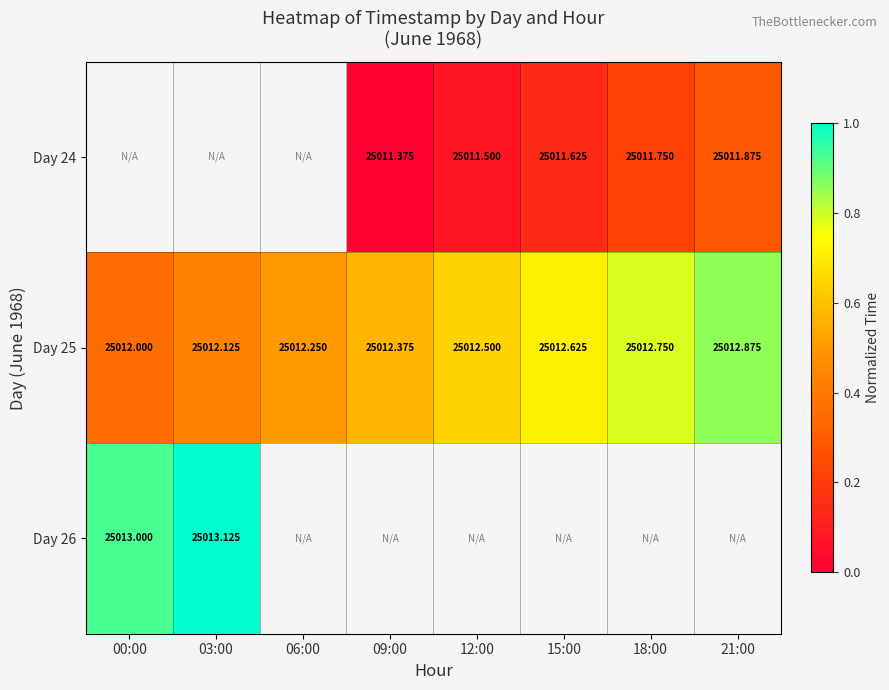

How many data points does each series have?

8